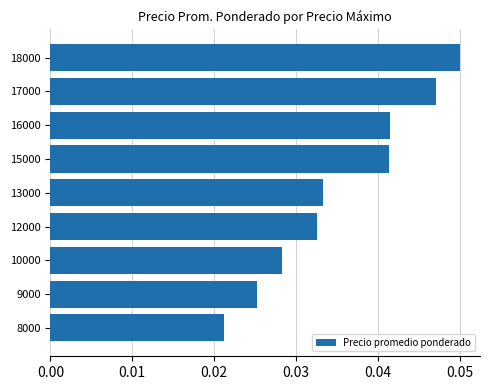

Between 18000 and 8000, which is larger?

18000